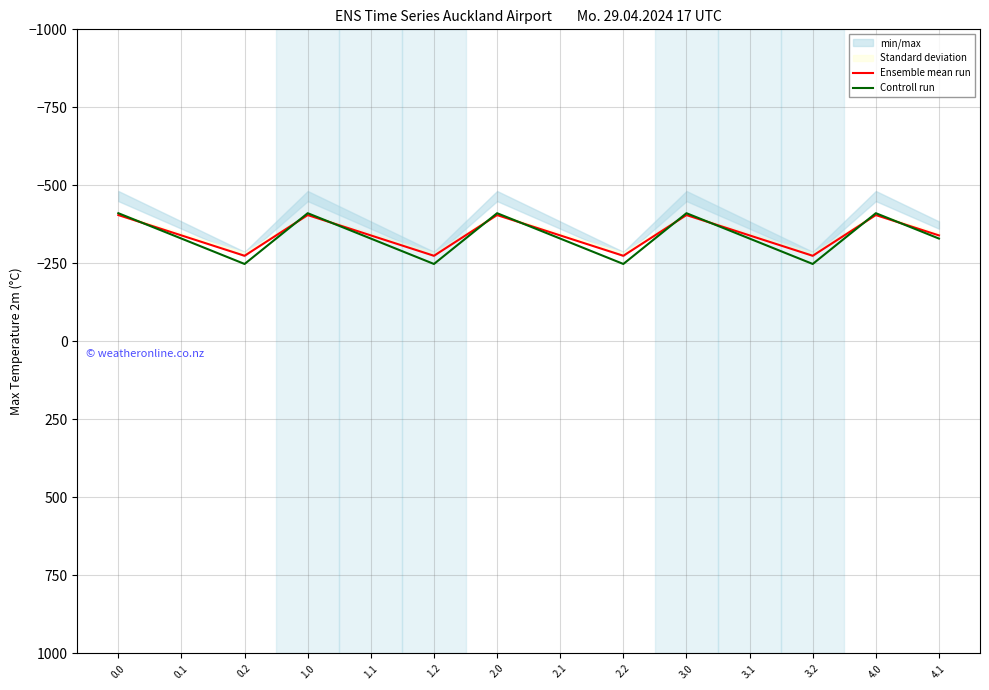

The value of Ensemble mean run at 4.0 is -555.2. True or false?

False